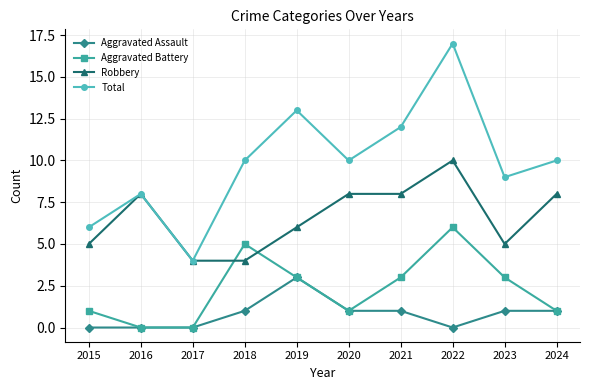

Read the Robbery value at 2021.

8